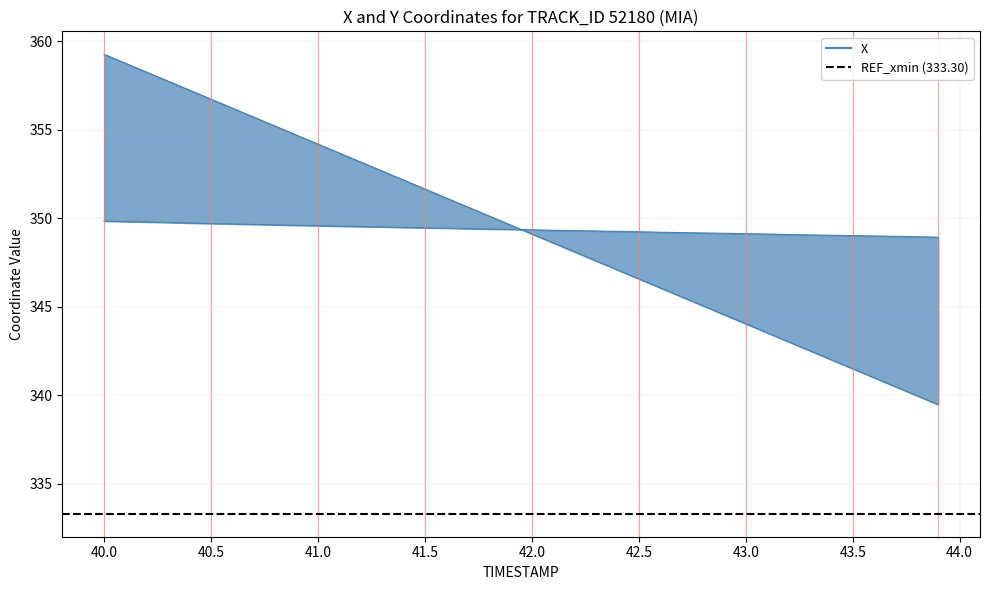

List the series in order of their peak value, highest first.

X, Y